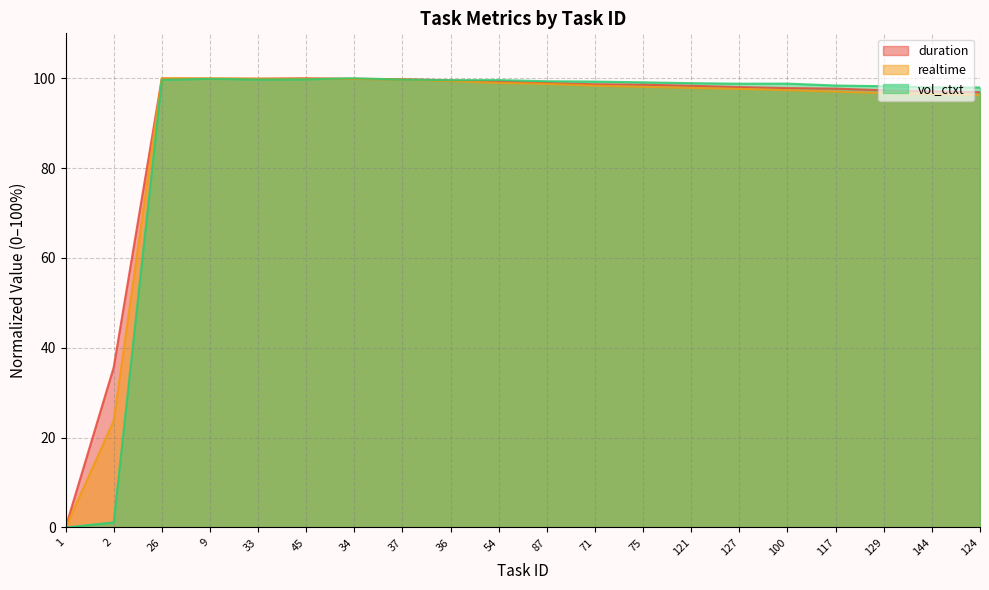

Does the chart display data point markers on the line(s)?

No